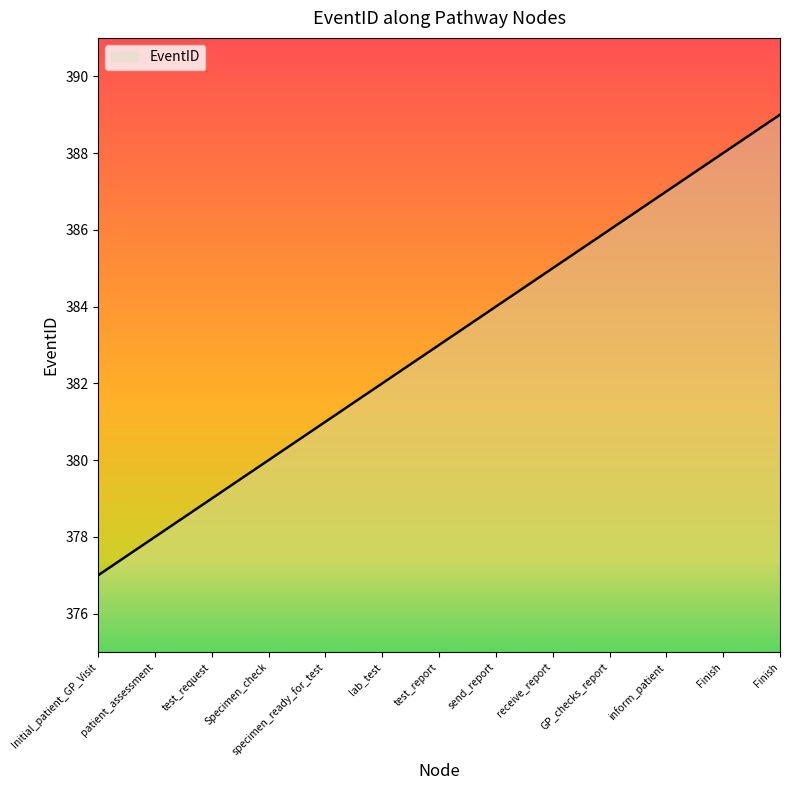

Reading left to right, transcribe all the data shown in this chart.

377	378	379	380	381	382	383	384	385	386	387	388	389